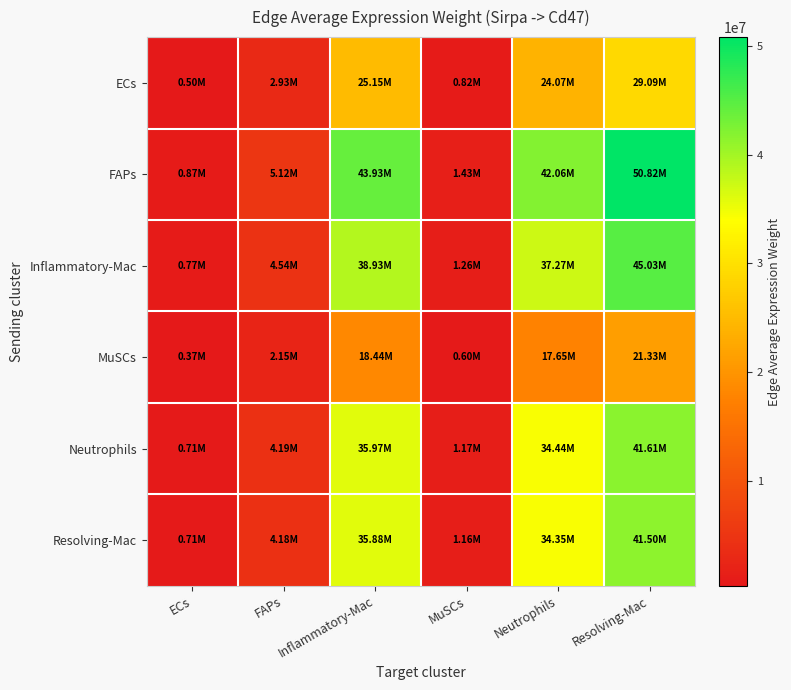

Reading left to right, what are all the values shown in this chart?

ECs: ECs=498777.4	FAPs=2929210.6	Inflammatory-Mac=25146099.9	MuSCs=815677.2	Neutrophils=24074034.3	Resolving-Mac=29086711.0
FAPs: ECs=871397.5	FAPs=5117526.4	Inflammatory-Mac=43931914.4	MuSCs=1425042.6	Neutrophils=42058944.4	Resolving-Mac=50816425.0
Inflammatory-Mac: ECs=772249.9	FAPs=4535254.4	Inflammatory-Mac=38933343.2	MuSCs=1262901.3	Neutrophils=37273479.7	Resolving-Mac=45034534.5
MuSCs: ECs=365720.8	FAPs=2147798.1	Inflammatory-Mac=18437986.3	MuSCs=598082.6	Neutrophils=17651910.9	Resolving-Mac=21327378.0
Neutrophils: ECs=713501.2	FAPs=4190236.2	Inflammatory-Mac=35971500.0	MuSCs=1166826.4	Neutrophils=34437910.1	Resolving-Mac=41608544.8
Resolving-Mac: ECs=711693.1	FAPs=4179617.6	Inflammatory-Mac=35880343.1	MuSCs=1163869.5	Neutrophils=34350639.6	Resolving-Mac=41503102.9